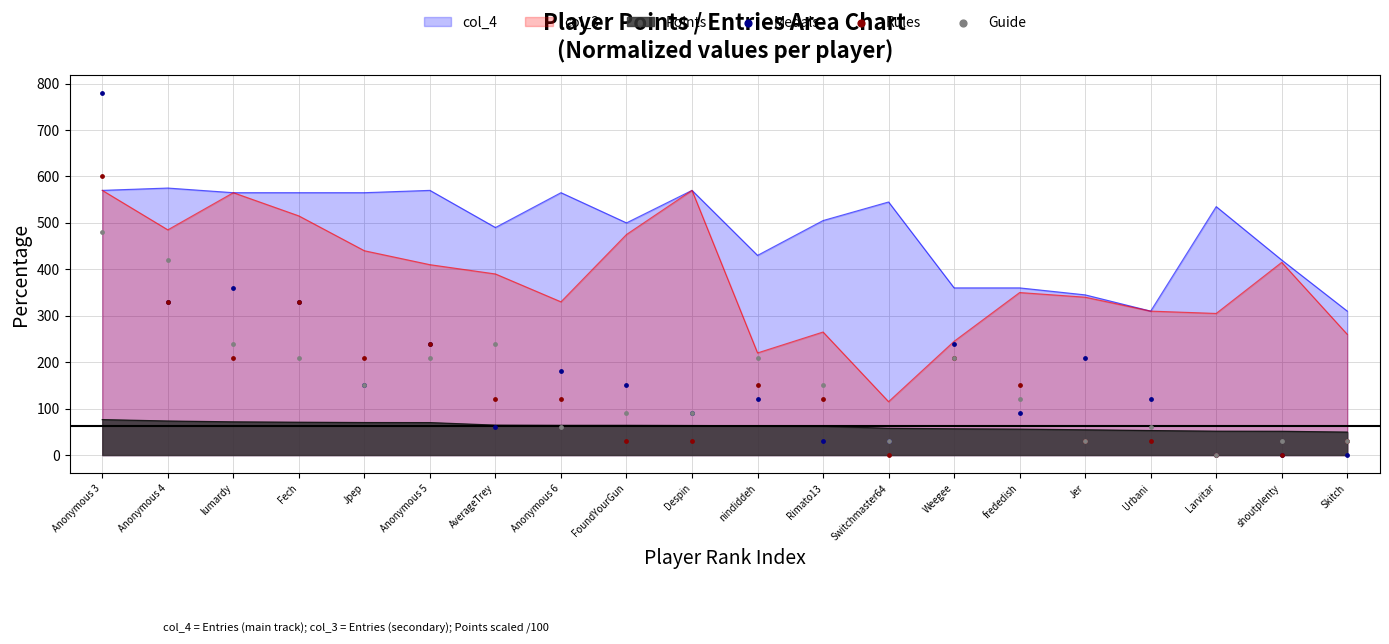

Which series reaches the minimum Y coordinate?

Medals